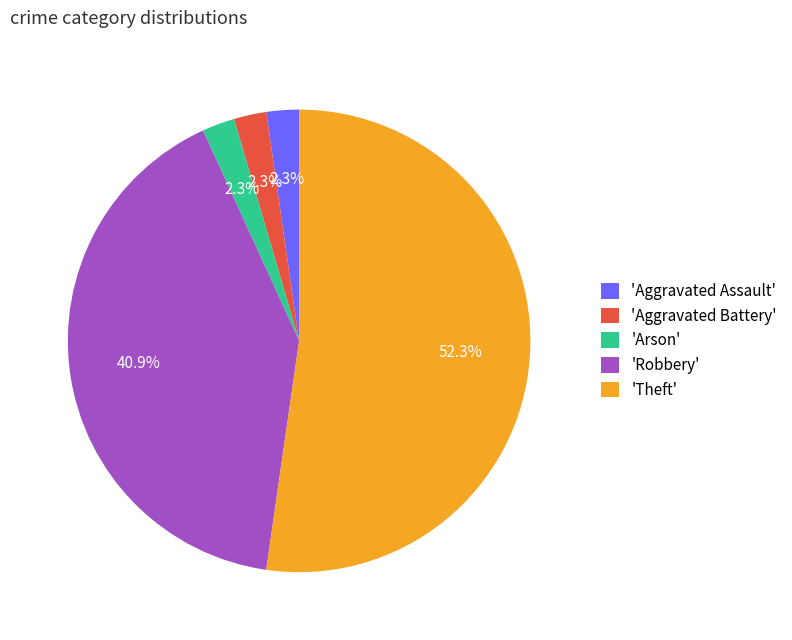

Which slice is the largest?

'Theft'